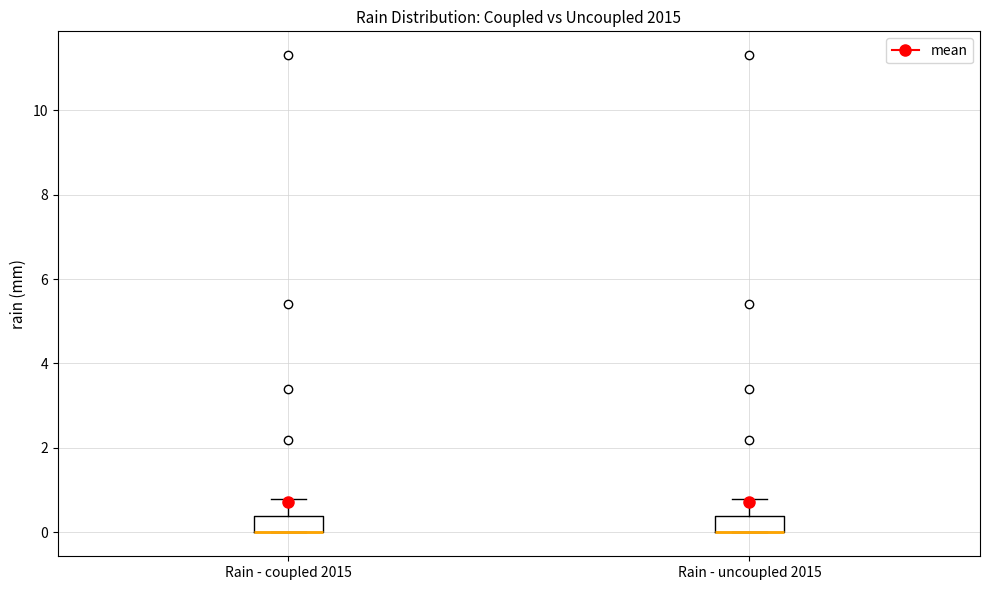

Where is the upper edge of the box for Rain - coupled 2015 on the y-axis? The values are not printed on the chart, so give them approximately, as read against the axis.

0.4